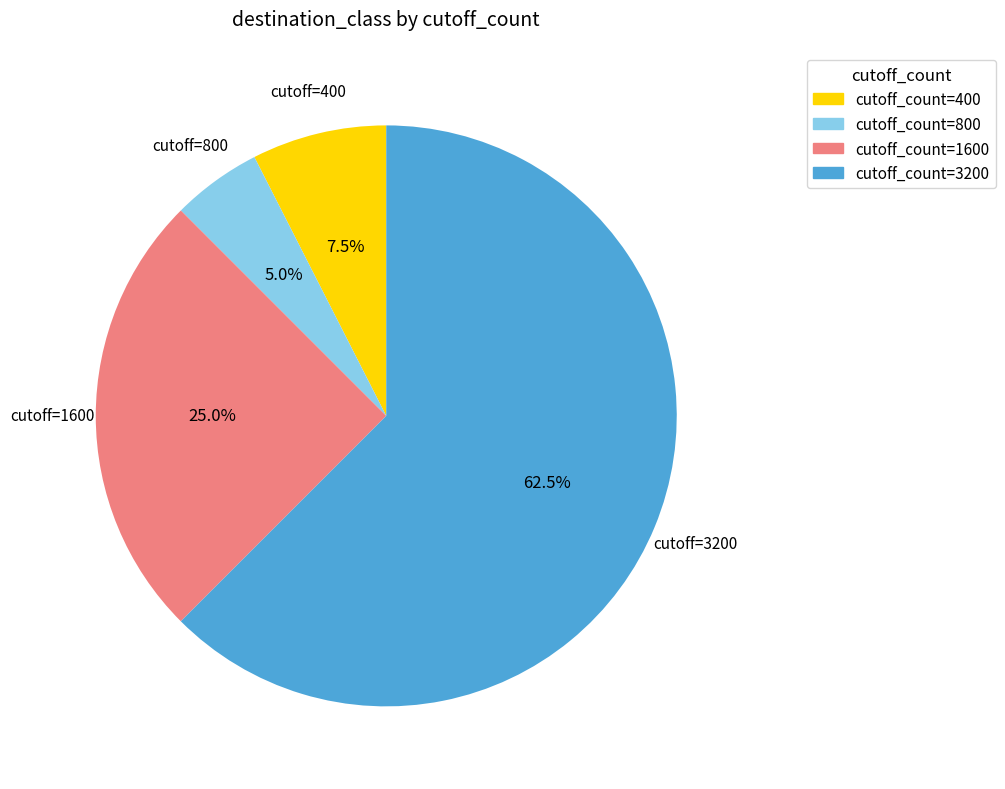

Does any single category account for the majority?

Yes